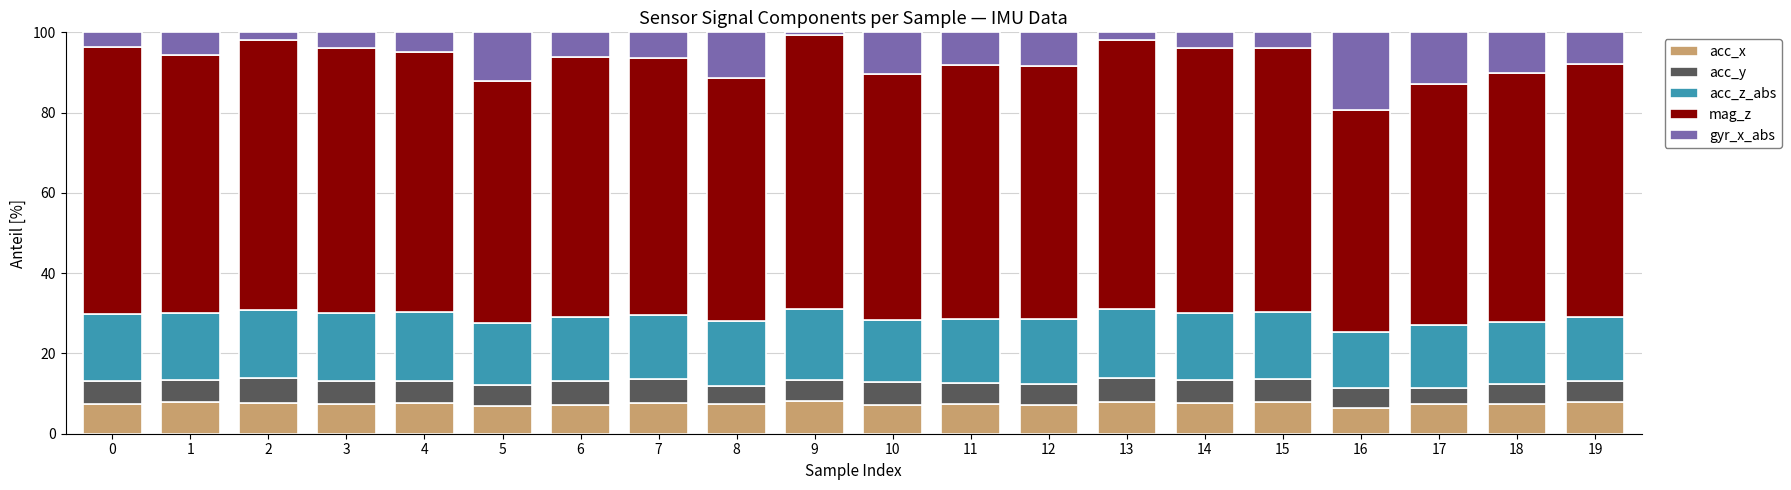

What is the total value across all series at 3?

100.0